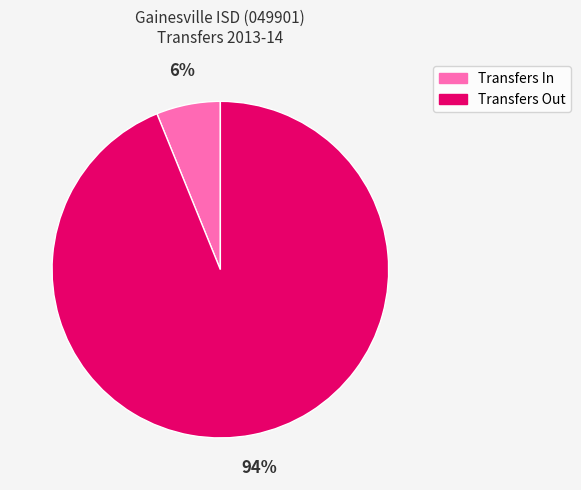

Is it true that Transfers Out is 81% of the pie?

False